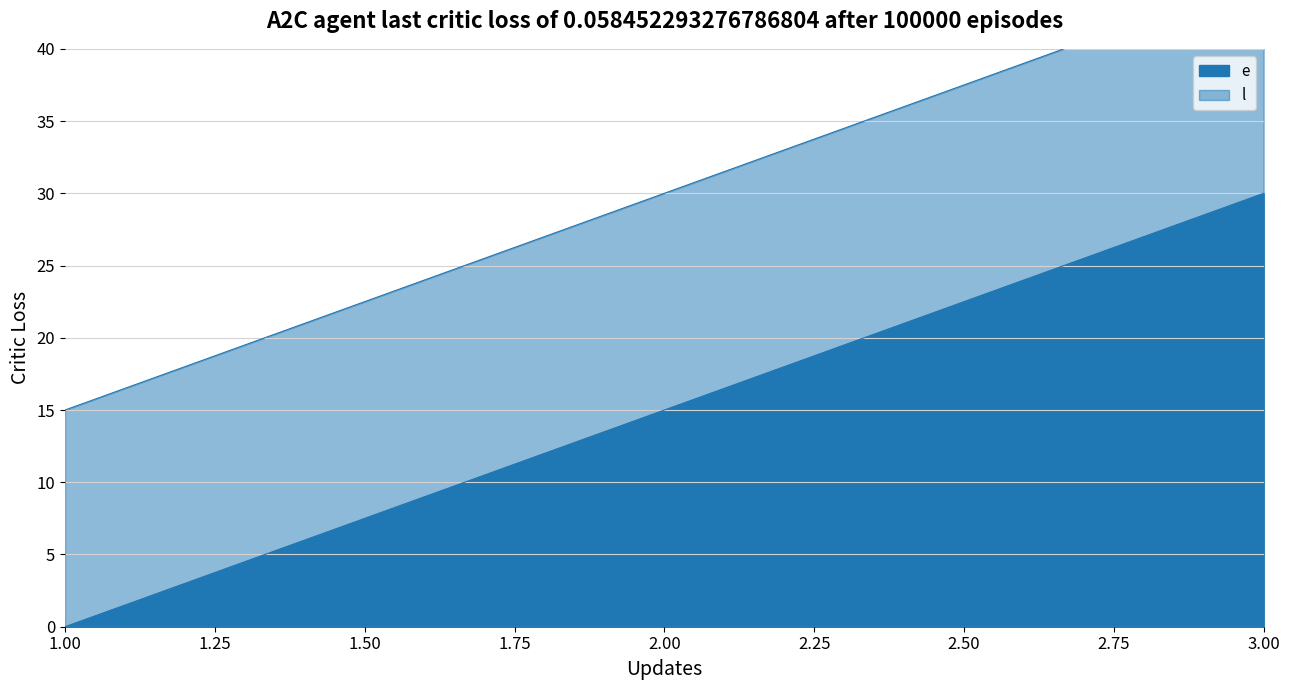

The e series shows 15 at 2. True or false?

True